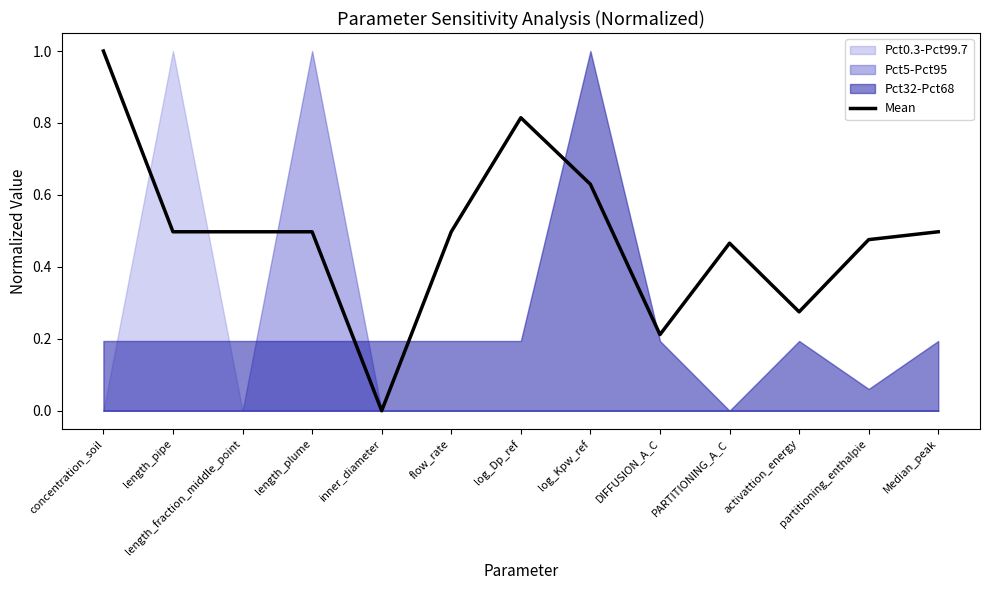

What is the sum of all values?

6.4